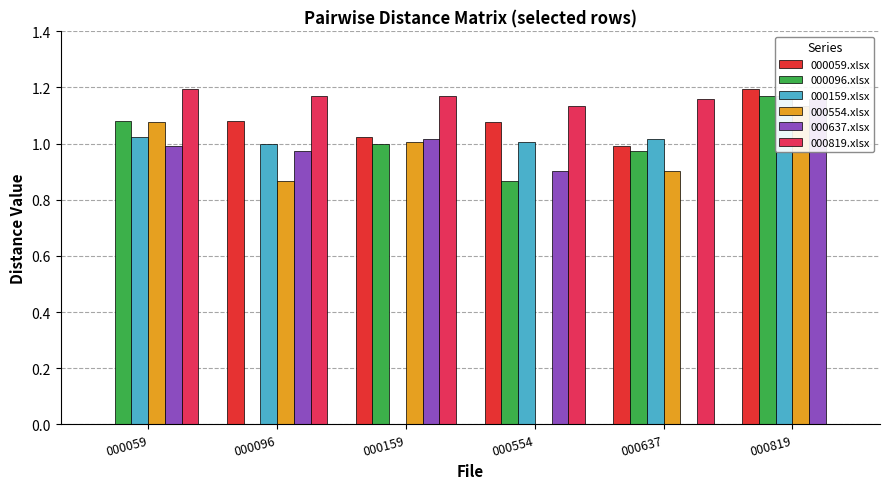

What is the greatest value displayed?

1.2